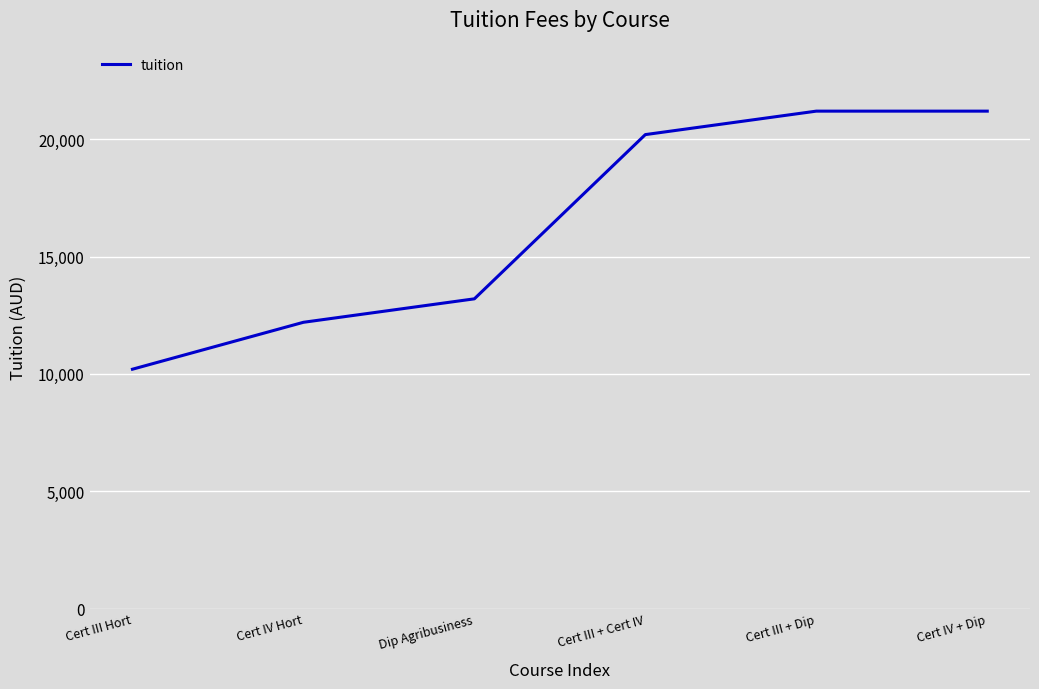

What is the greatest value displayed?

21200